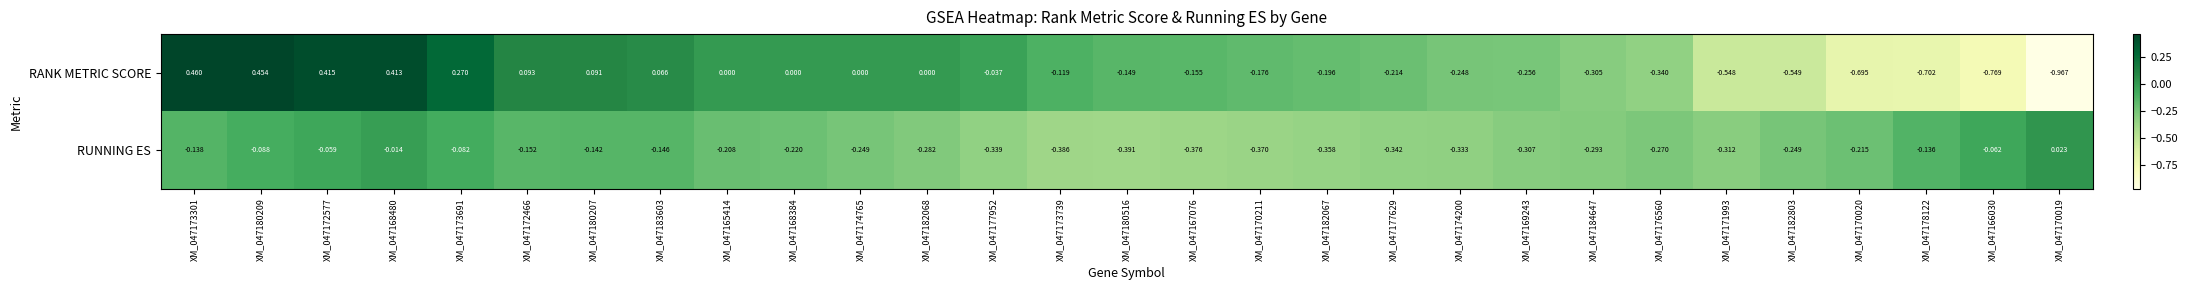

Which series has the widest spread of values?

RANK METRIC SCORE